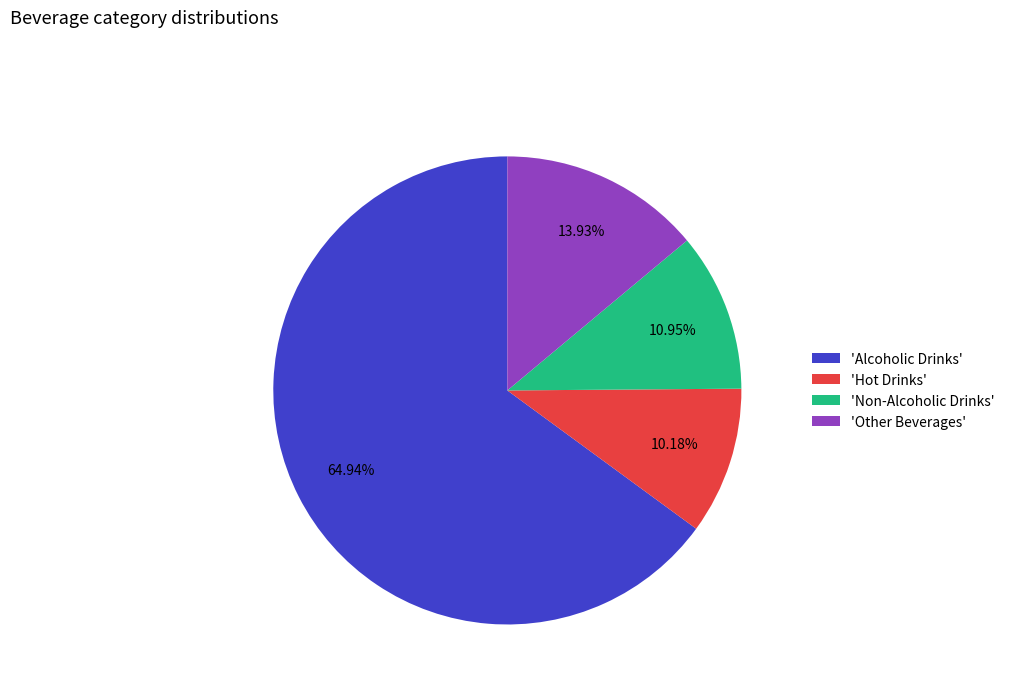

Which category has the smallest portion of the pie?

'Hot Drinks'